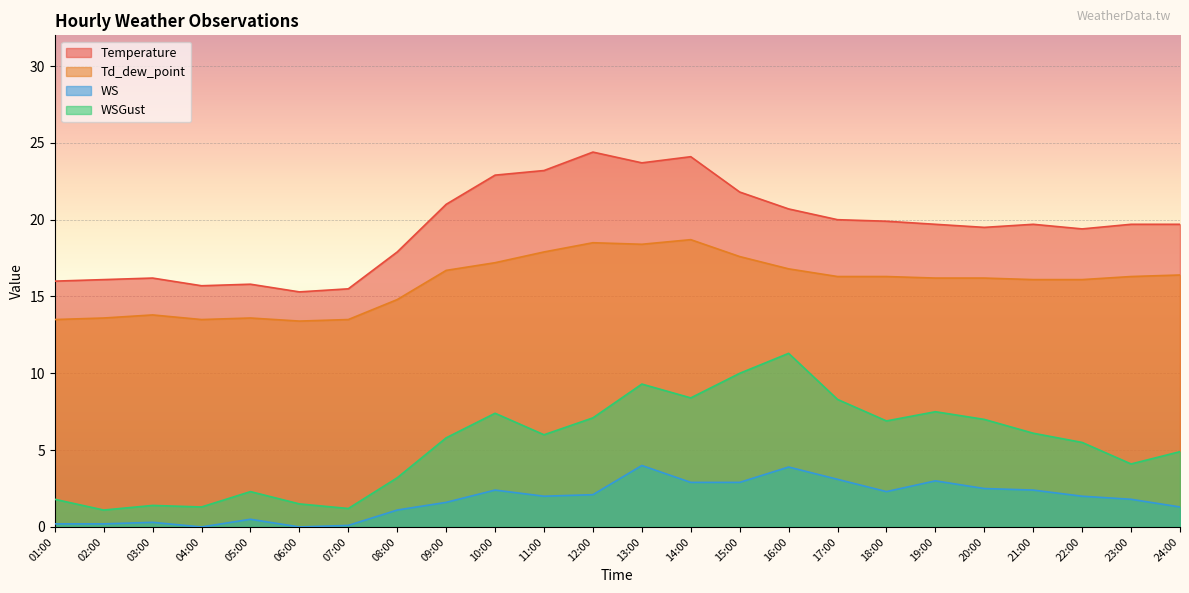

In WSGust, how many points are higher than both neighbors (excluding endpoints)?

6